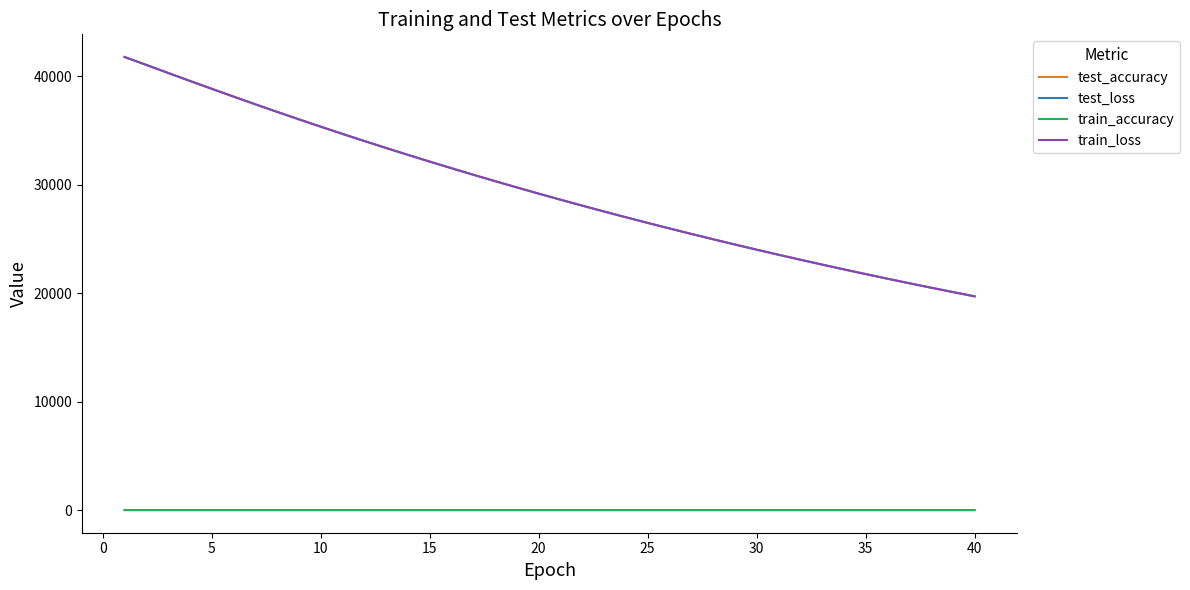

True or false: test_accuracy and test_loss cross at least once.

False